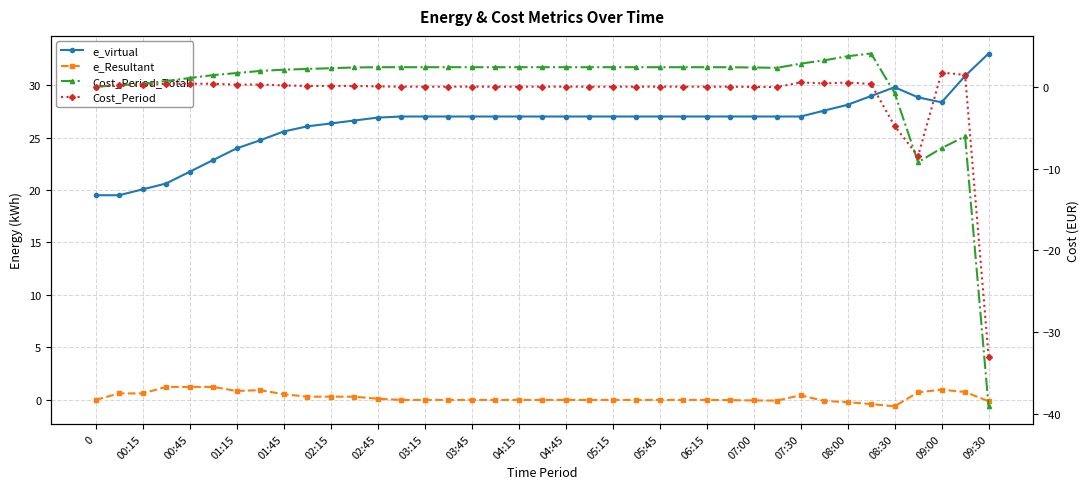

What is the difference between the e_Resultant values at 29 and 20?

0.1